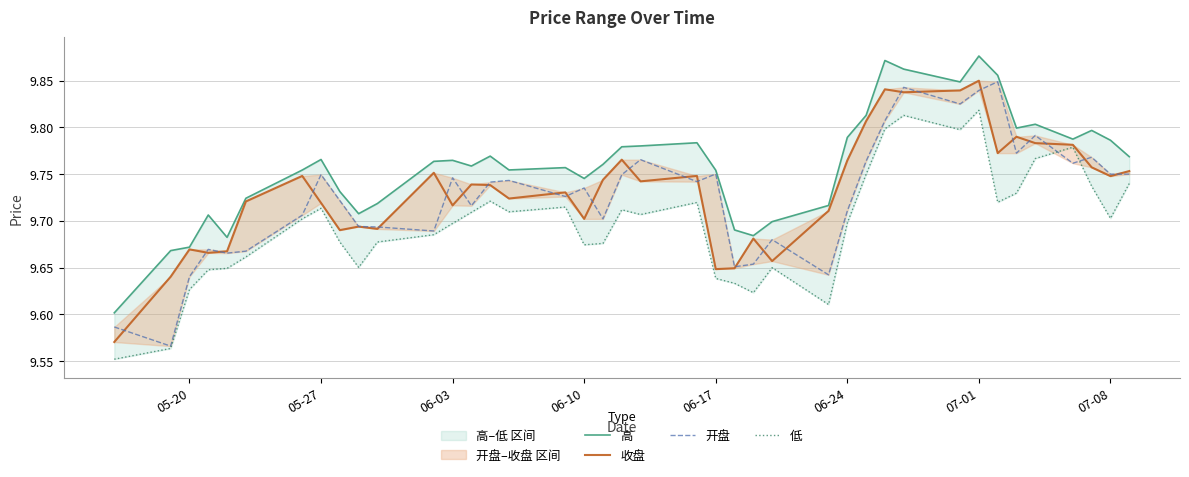

How many data points does each series have?

40